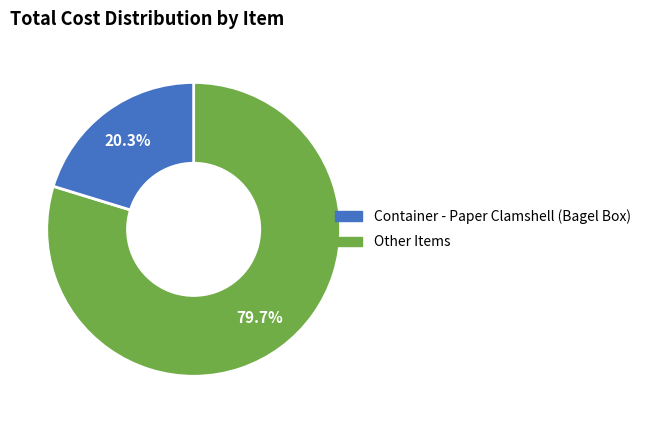

Does any single category account for the majority?

Yes